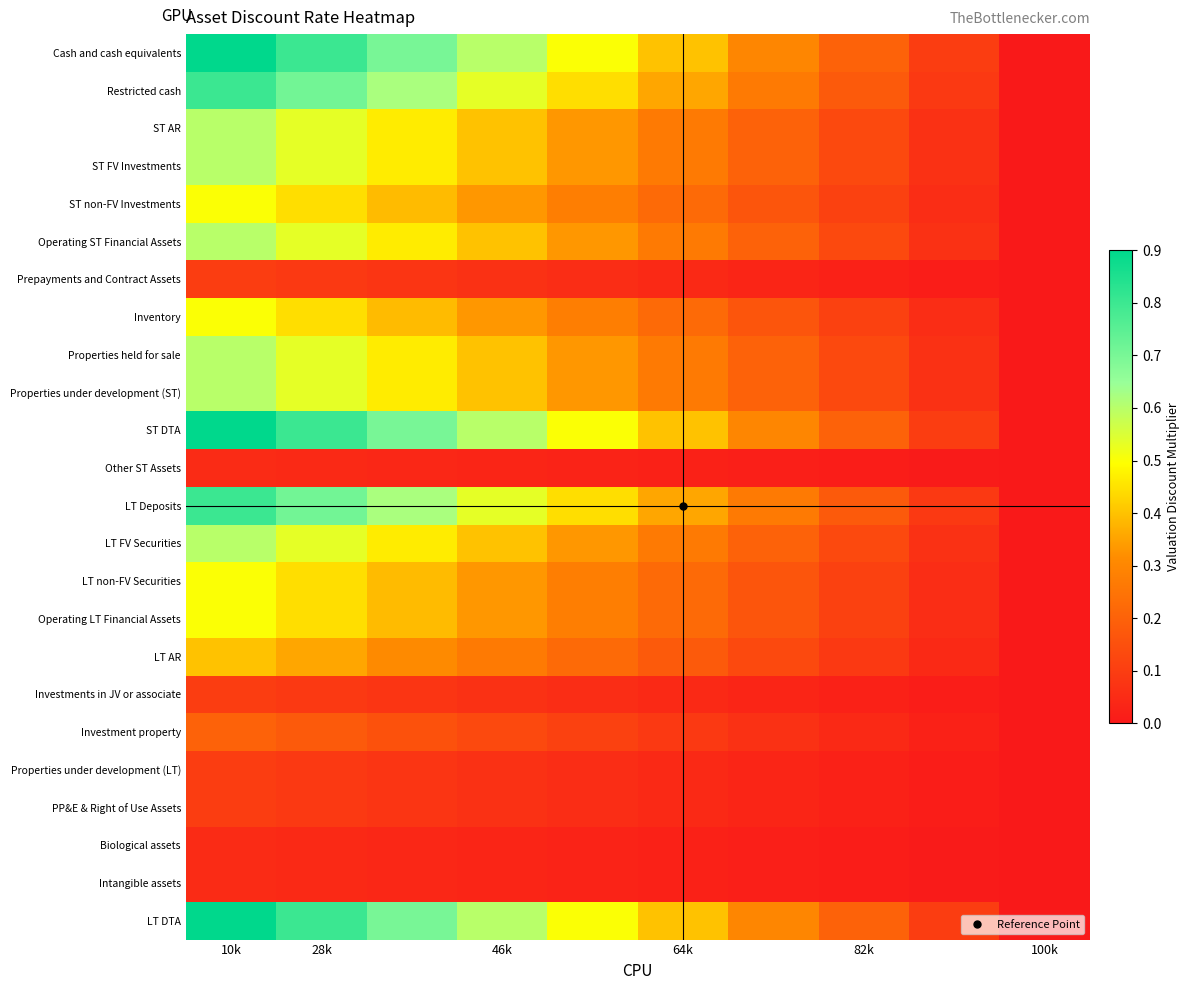

Which series has the largest total across all categories?

Cash and cash equivalents